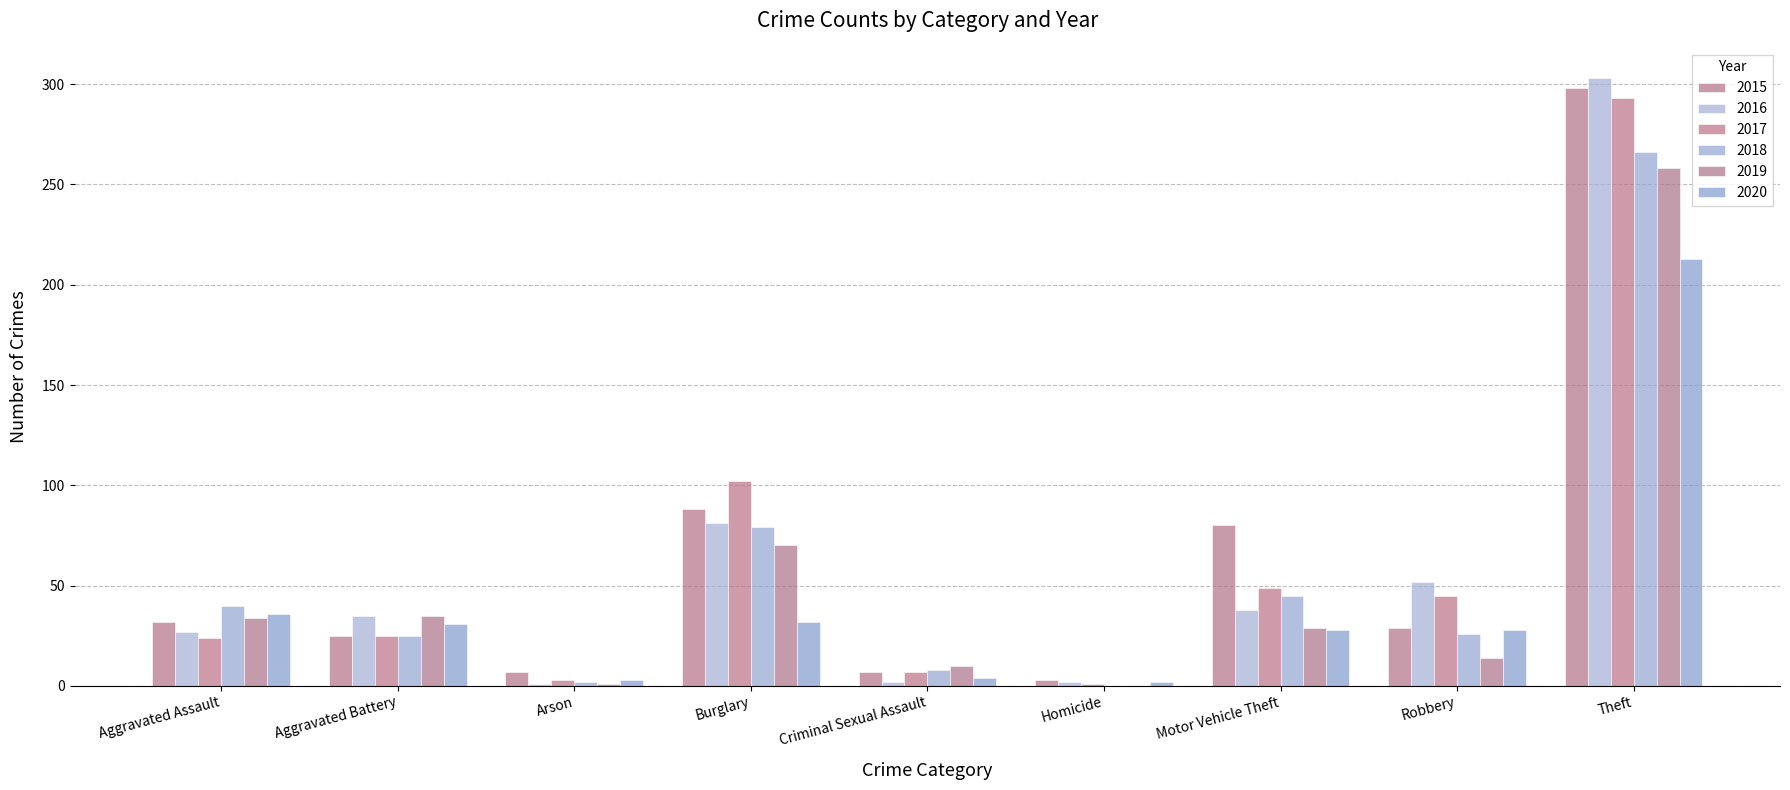

Which series has the largest total across all categories?

2015